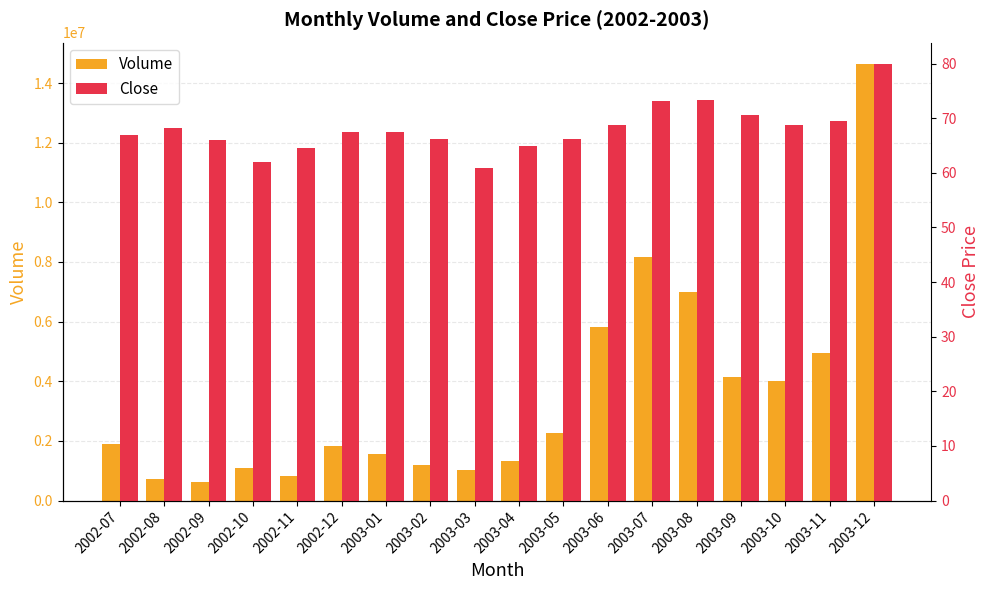

Reading left to right, transcribe all the data shown in this chart.

Volume: 1902818.0	714400.0	626578.0	1102856.0	836814.0	1814146.0	1553488.0	1189960.0	1025800.0	1333454.0	2258992.0	5824468.0	8178134.0	6994892.0	4144592.0	4006882.0	4936090.0	14624220.0
Close: 66.8	68.3	65.9	62.0	64.5	67.4	67.4	66.2	60.9	64.9	66.2	68.8	73.2	73.3	70.7	68.8	69.6	79.8